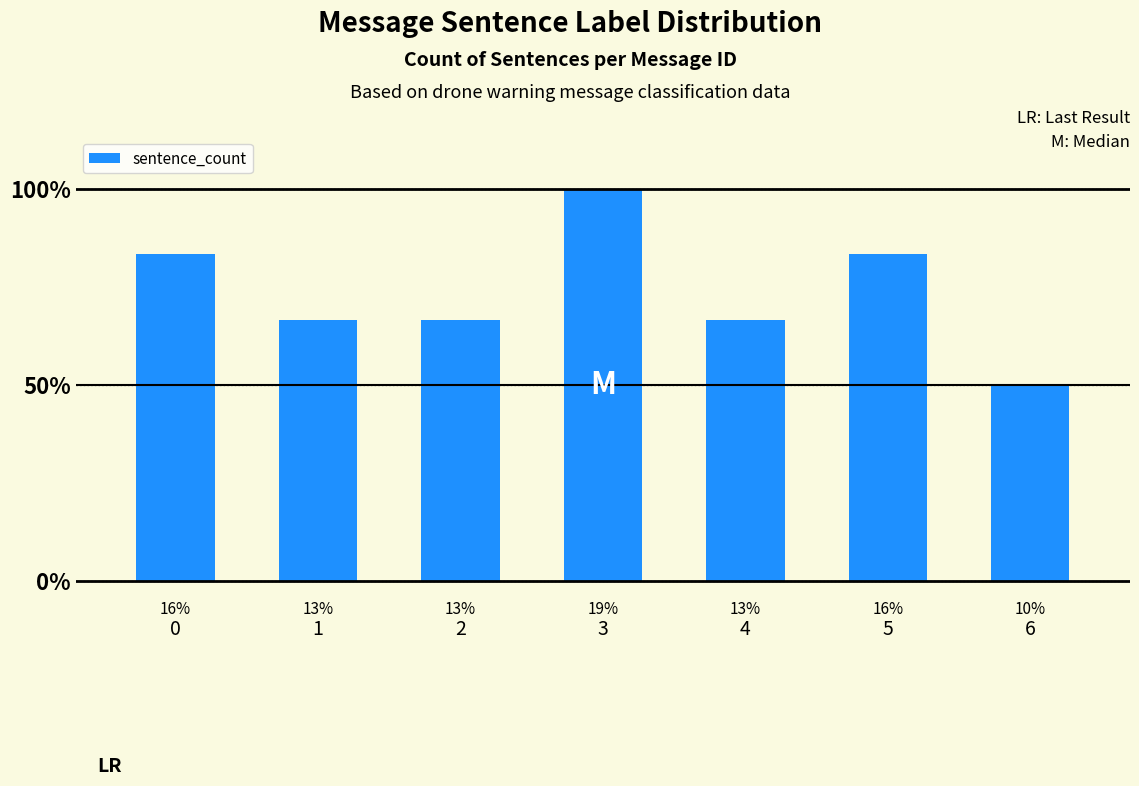

Does the chart contain any negative values?

No